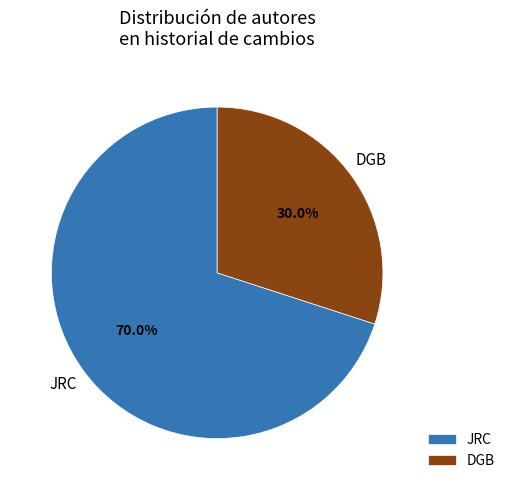

How many slices are in this pie chart?

2